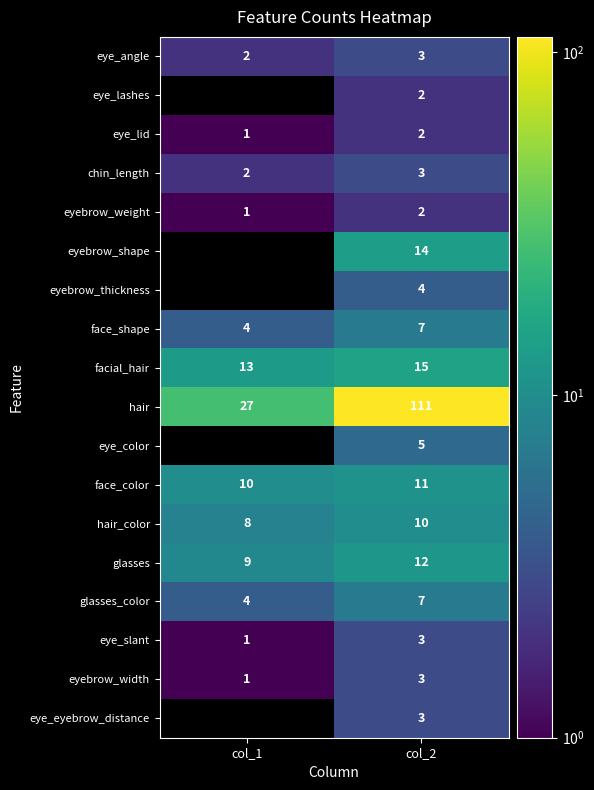

The value of eyebrow_width at col_2 is 3. True or false?

True